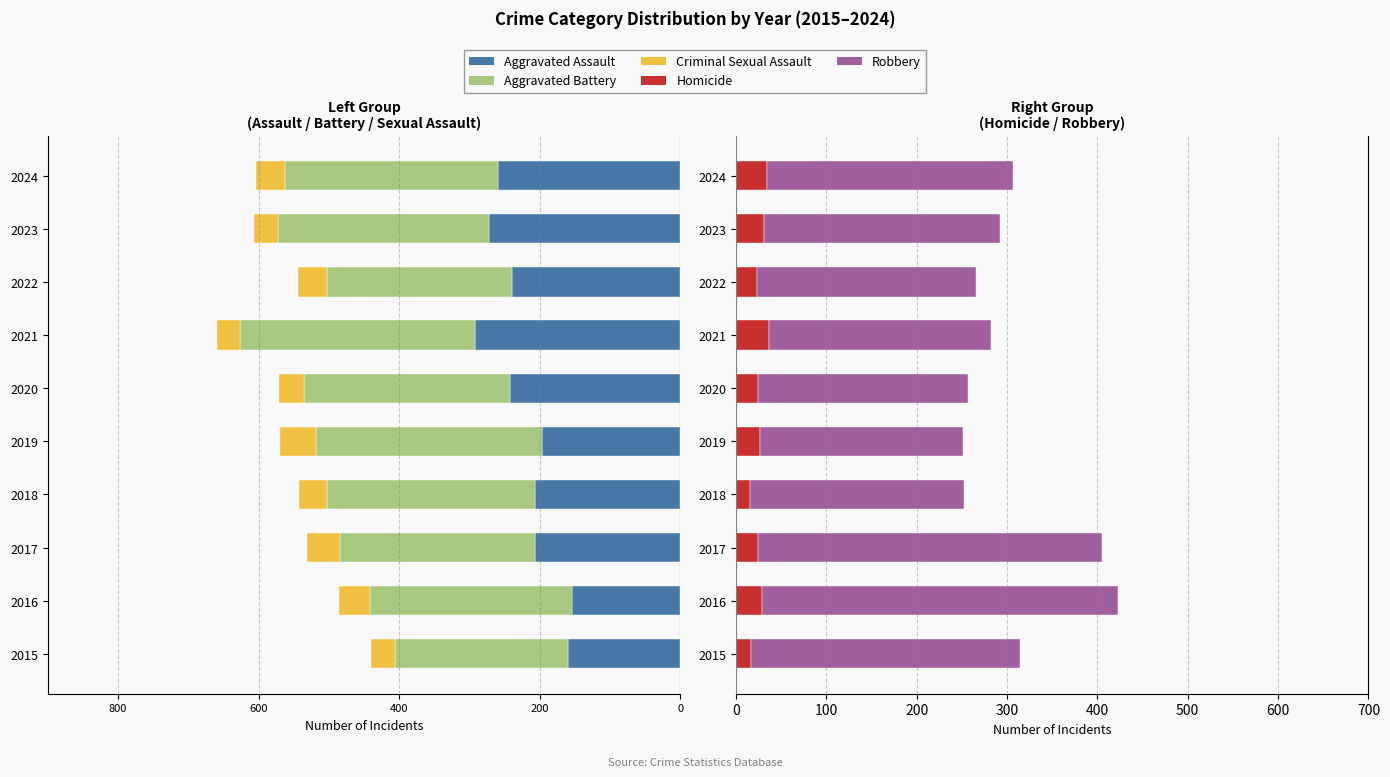

What value does the Robbery series have at 200?

237